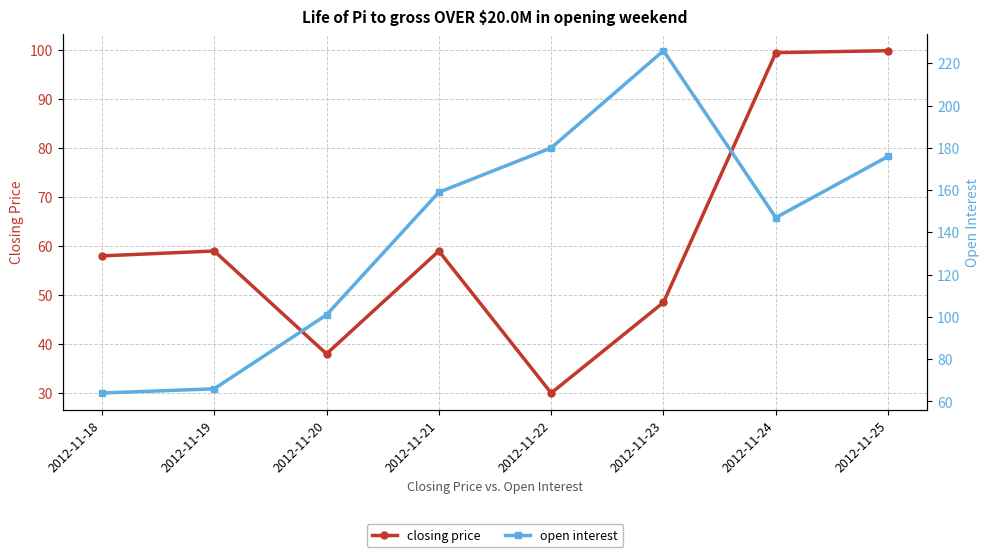

True or false: closing price has more than 0 points higher than both neighbors.

True